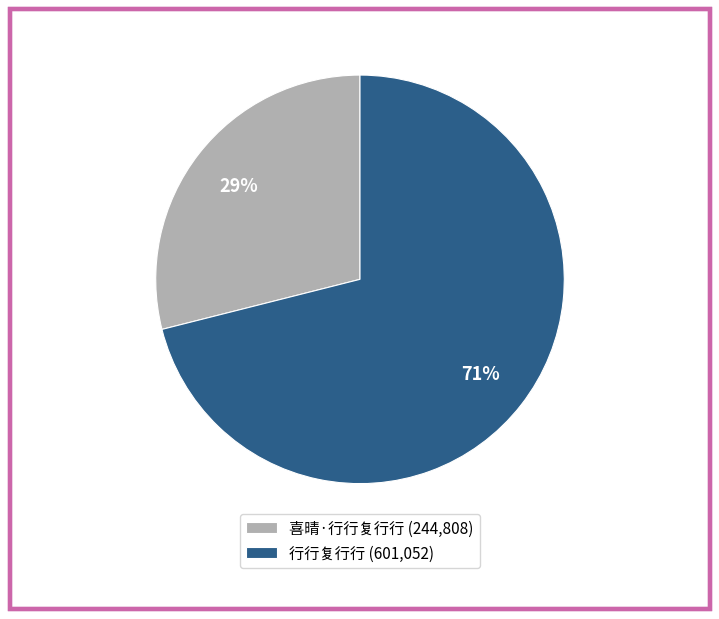

To the nearest percent, what is the difference between the 喜晴·行行复行行 and 行行复行行 slice percentages?

42%